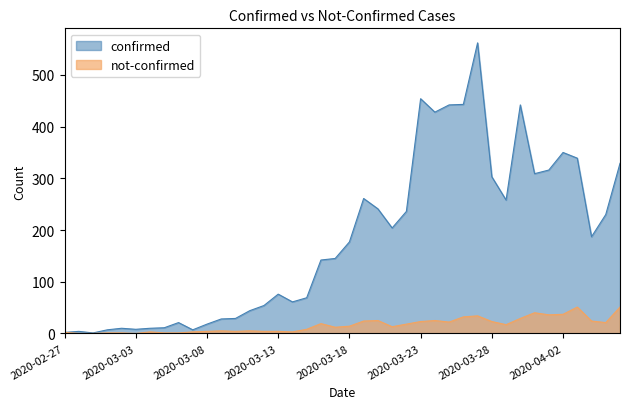

What position from the right is 2020-03-27?

11